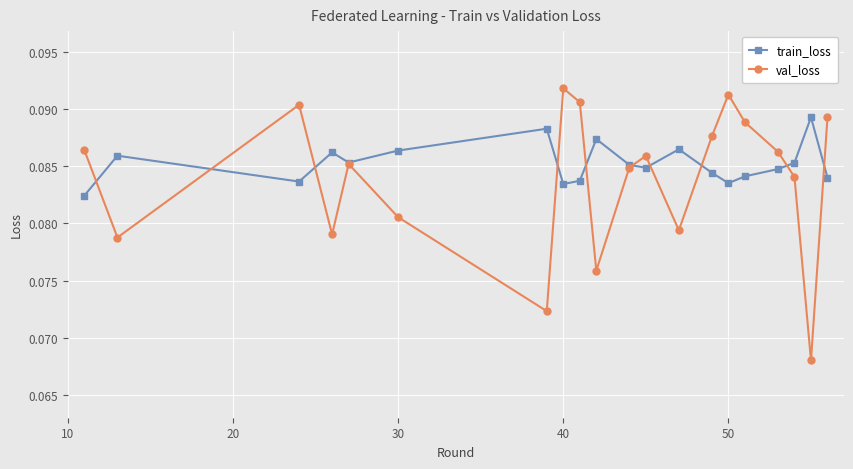

Rank the series by their maximum value, from lowest to highest.

train_loss, val_loss